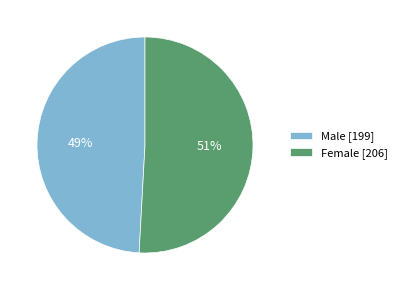

Is it true that Female is 51% of the pie?

True